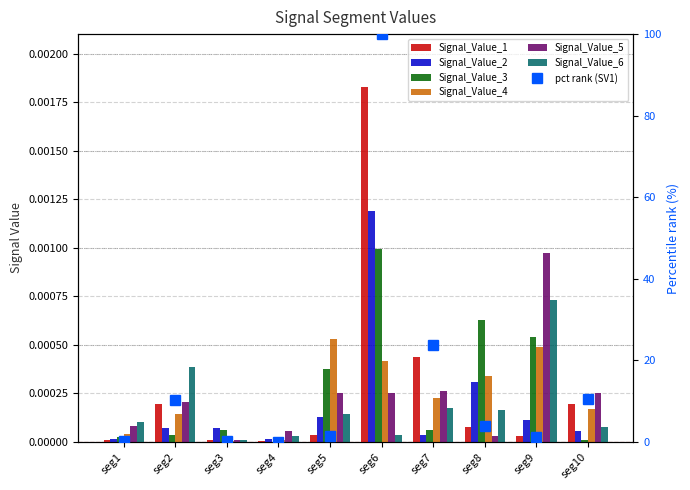

The value of Signal_Value_1 at seg9 is 0.0. True or false?

False